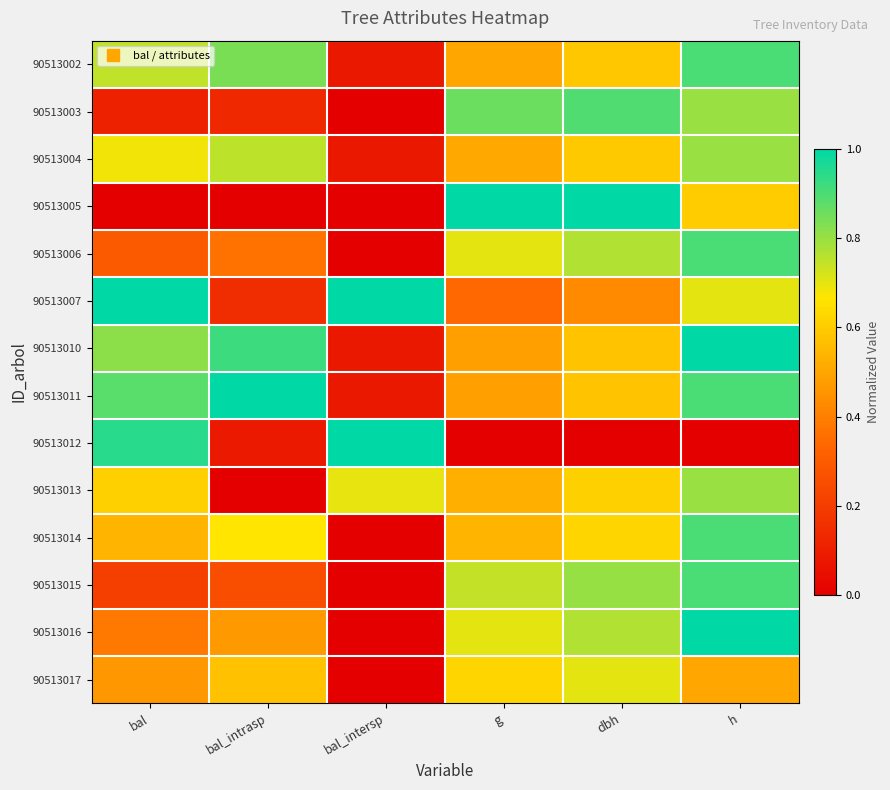

Which label corresponds to the smallest value in the chart?

bal_intersp